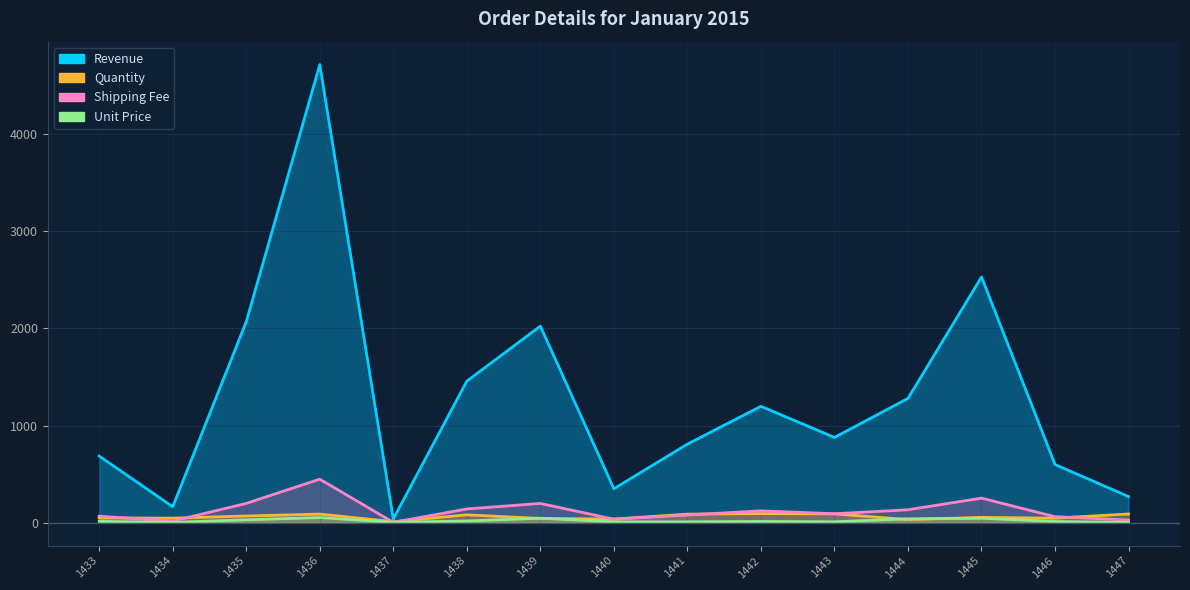

What is the average value of the Unit Price series?

20.7